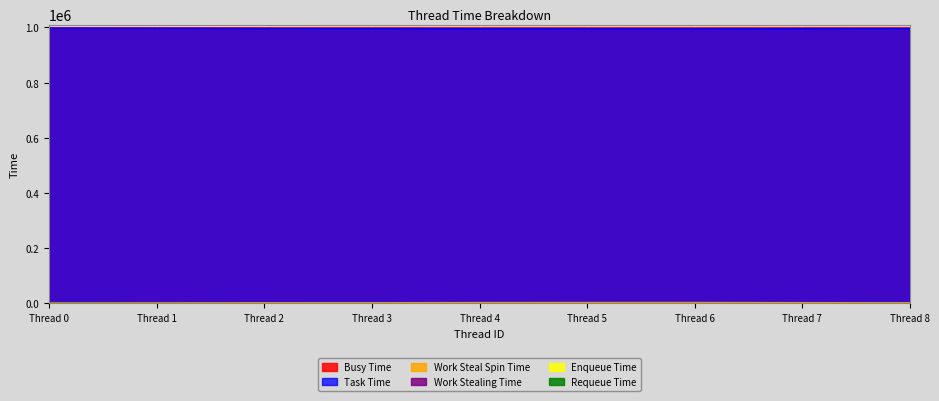

Between Thread 3 and Thread 6, which is larger?

Thread 3